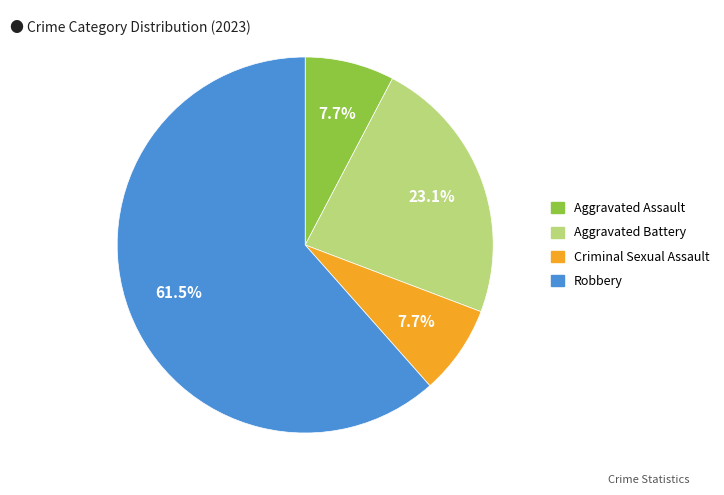

How many segments does this pie chart have?

4